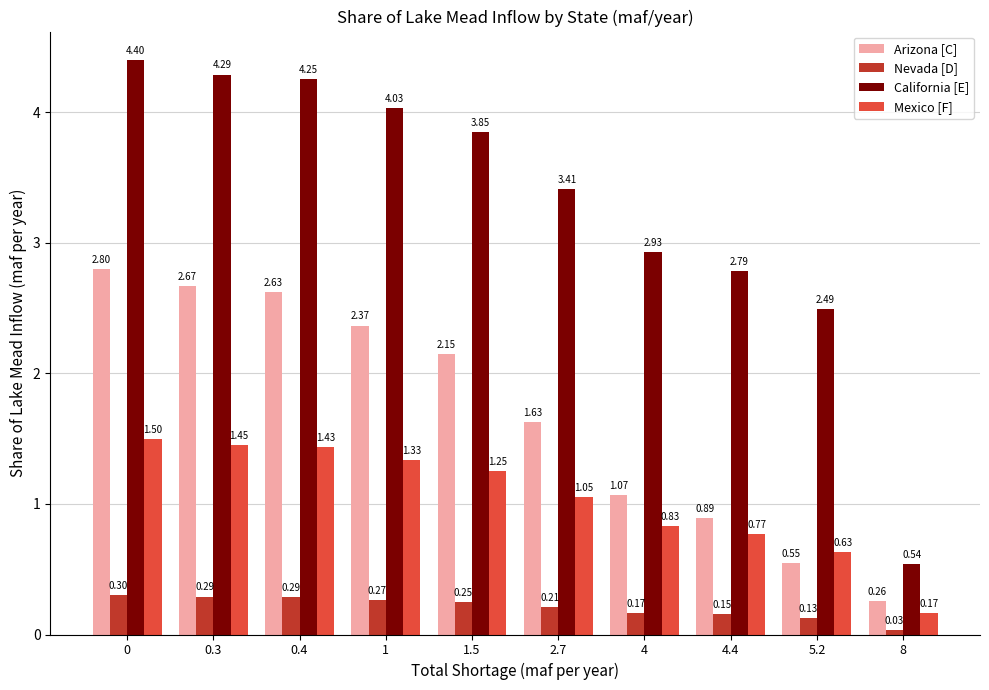

What is the difference between the maximum and minimum values in the Arizona [C] series?

2.5